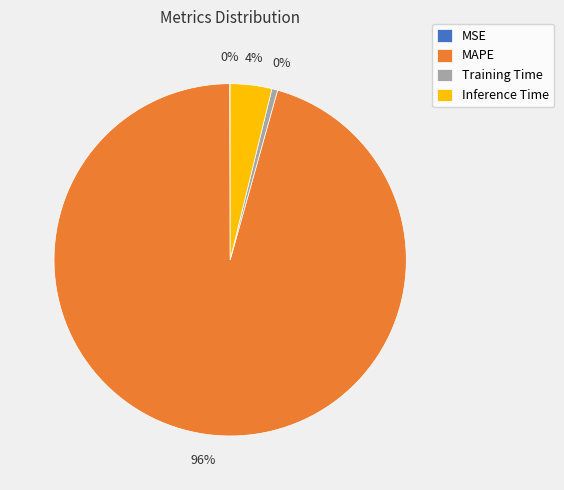

Rank the categories by value from lowest to highest.

MSE, Training Time, Inference Time, MAPE